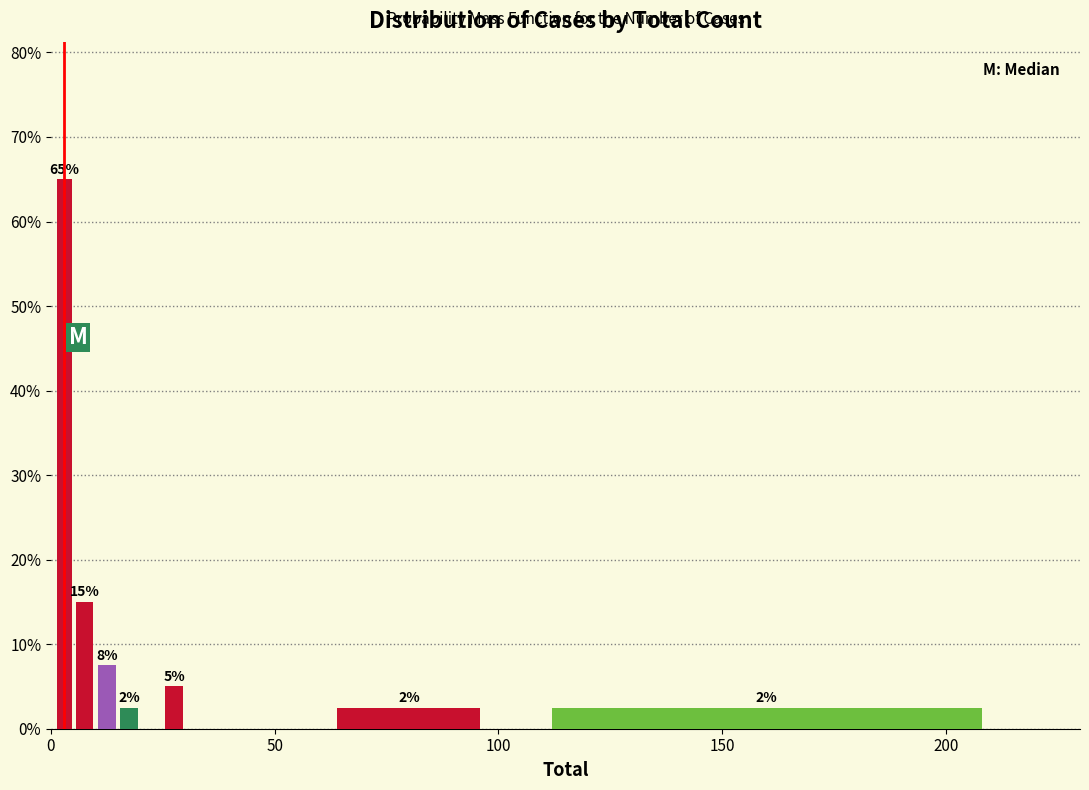

Read against the x-axis, roughly where is the centre of the tallest bar?

5